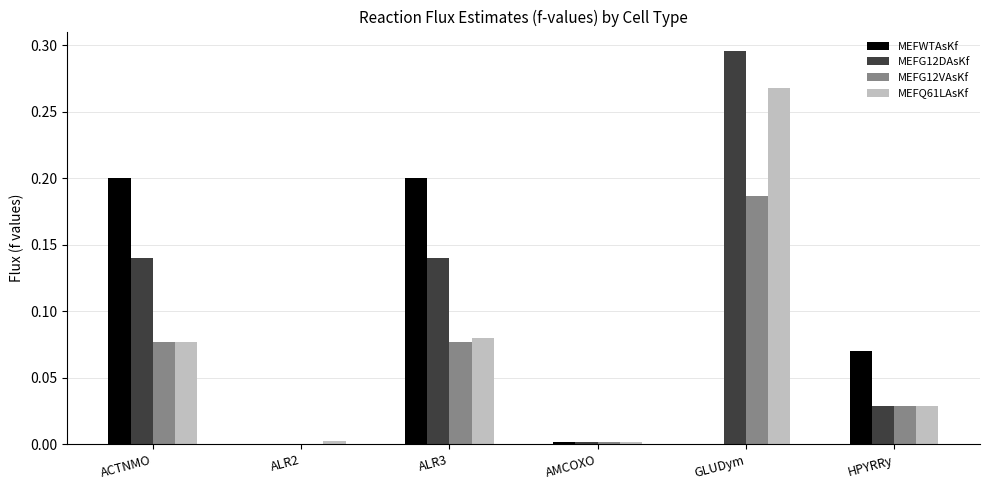

Is it true that MEFQ61LAsKf equals 0.0 at HPYRRy?

True